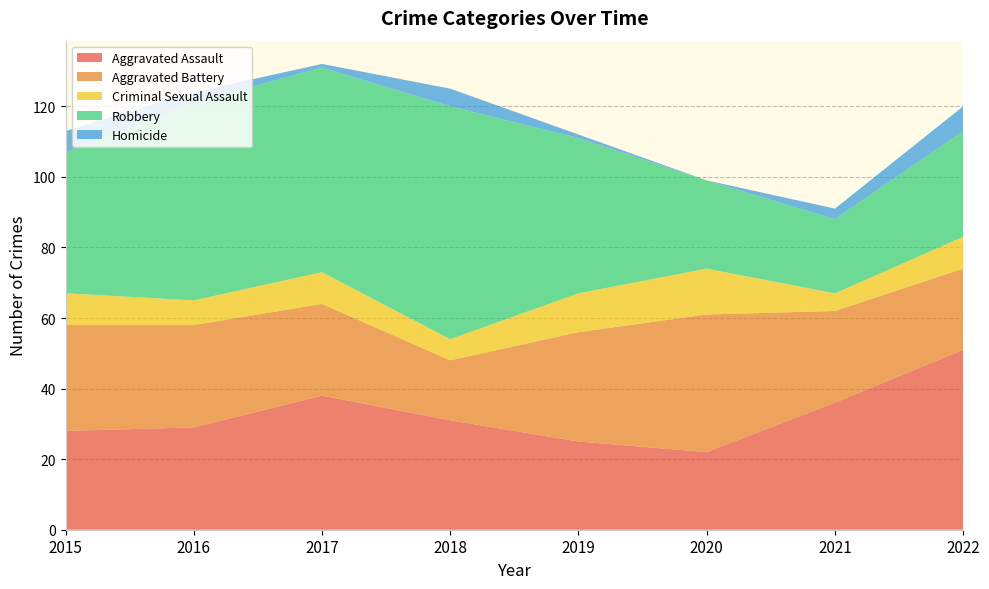

Reading left to right, what are all the values shown in this chart?

Aggravated Assault: 28	29	38	31	25	22	36	51
Aggravated Battery: 30	29	26	17	31	39	26	23
Criminal Sexual Assault: 9	7	9	6	11	13	5	9
Robbery: 40	56	58	66	44	25	21	30
Homicide: 6	3	1	5	1	0	3	7